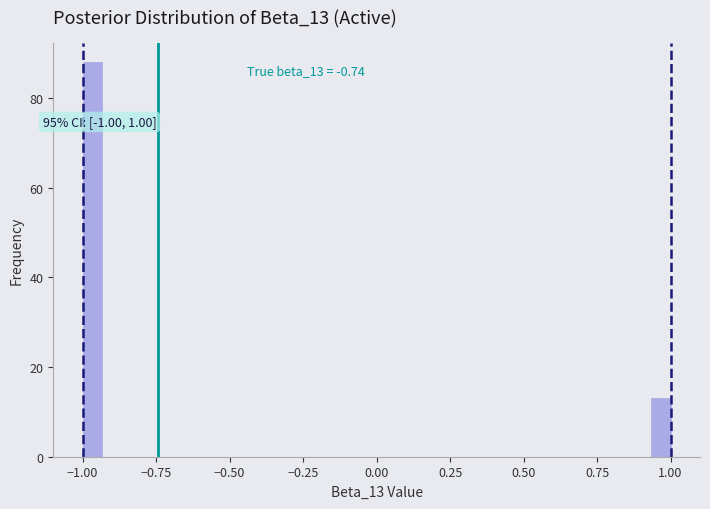

Read against the x-axis, roughly where is the centre of the tallest bar?

-0.95